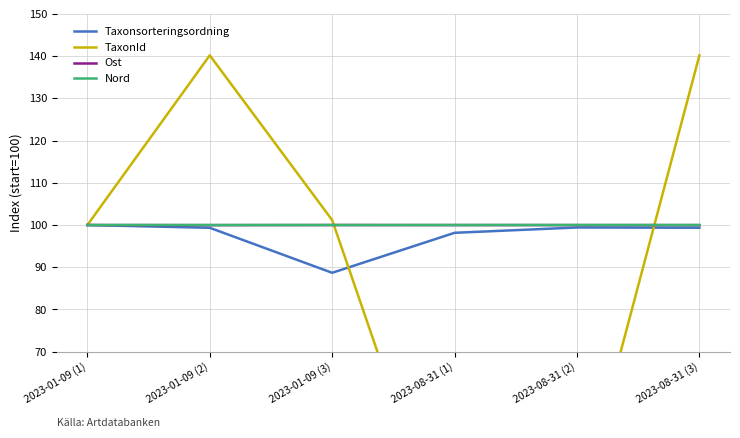

Which series has the largest range (max minus min)?

TaxonId